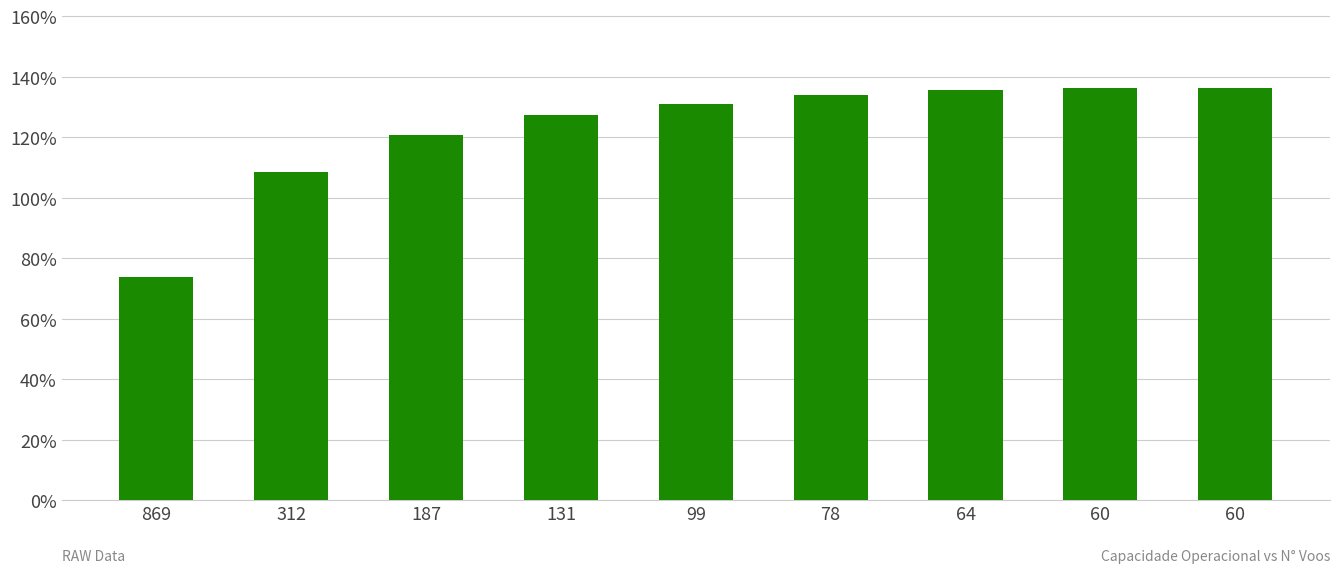

Are the bars horizontal?

No